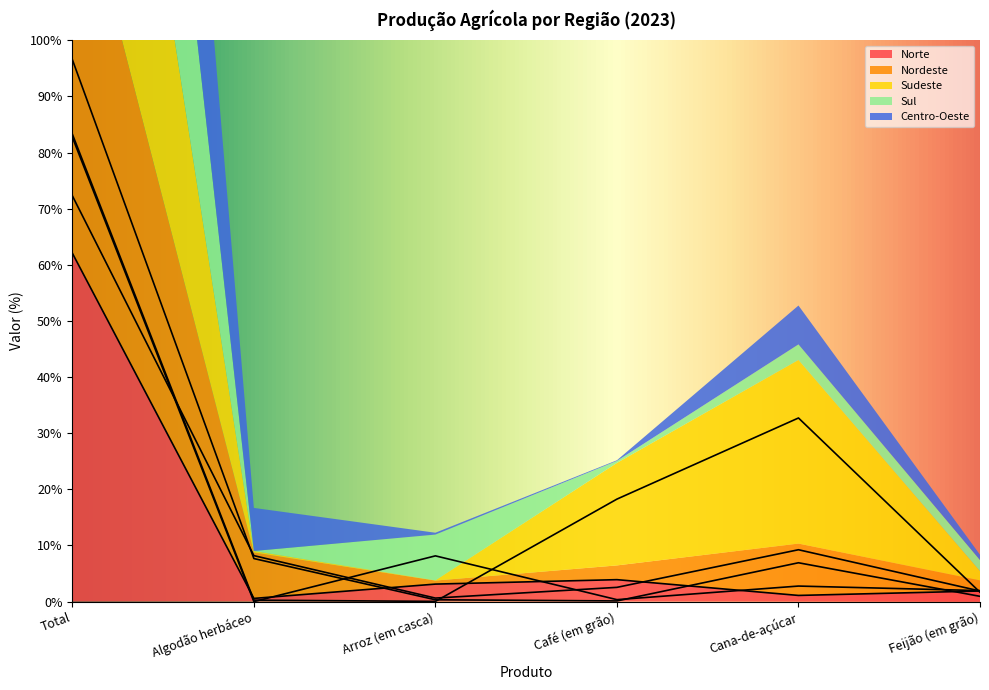

The value of Norte at Arroz (em casca) is 3.1. True or false?

True